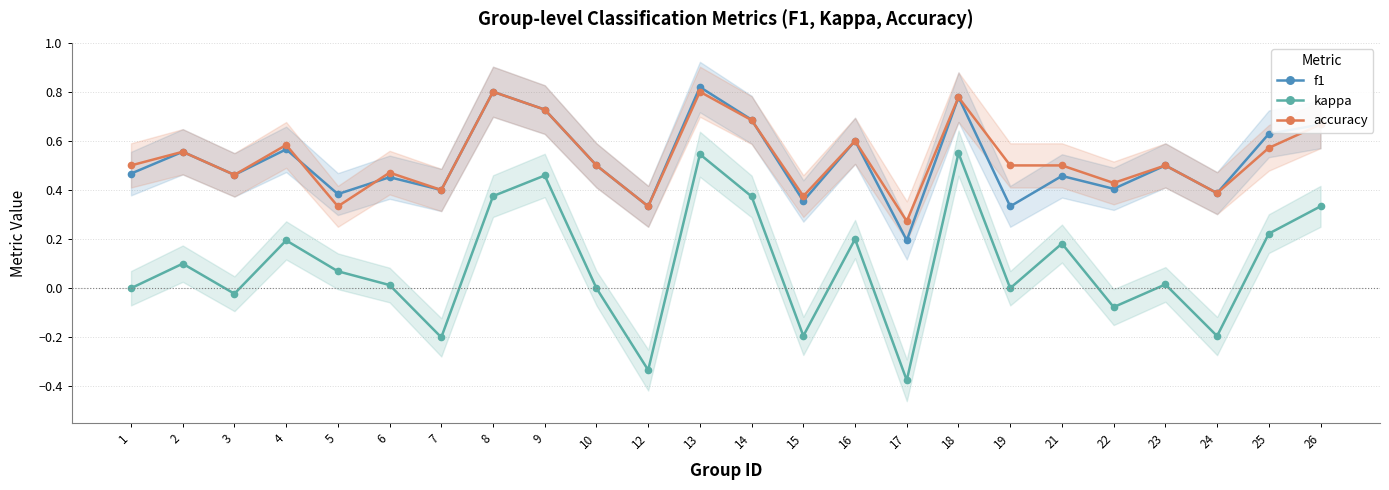

Count the f1 values in the range 0 to 1.

24